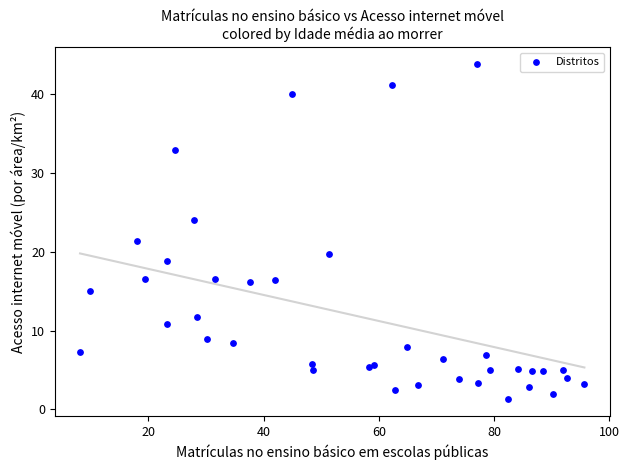

What Y value in the scatter plot is closest to 22?

21.4